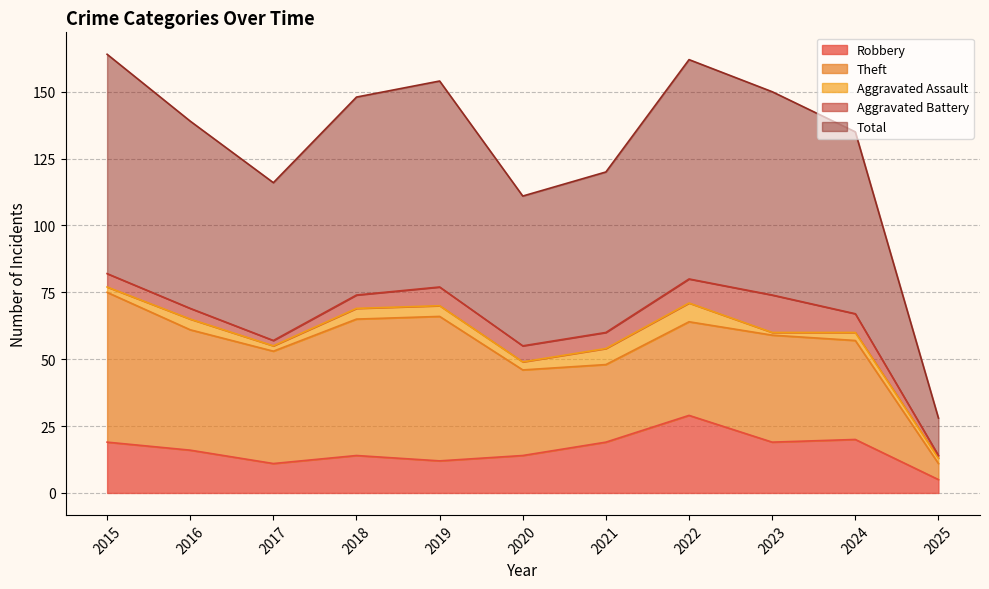

How many interior local valleys does the Total series have?

2